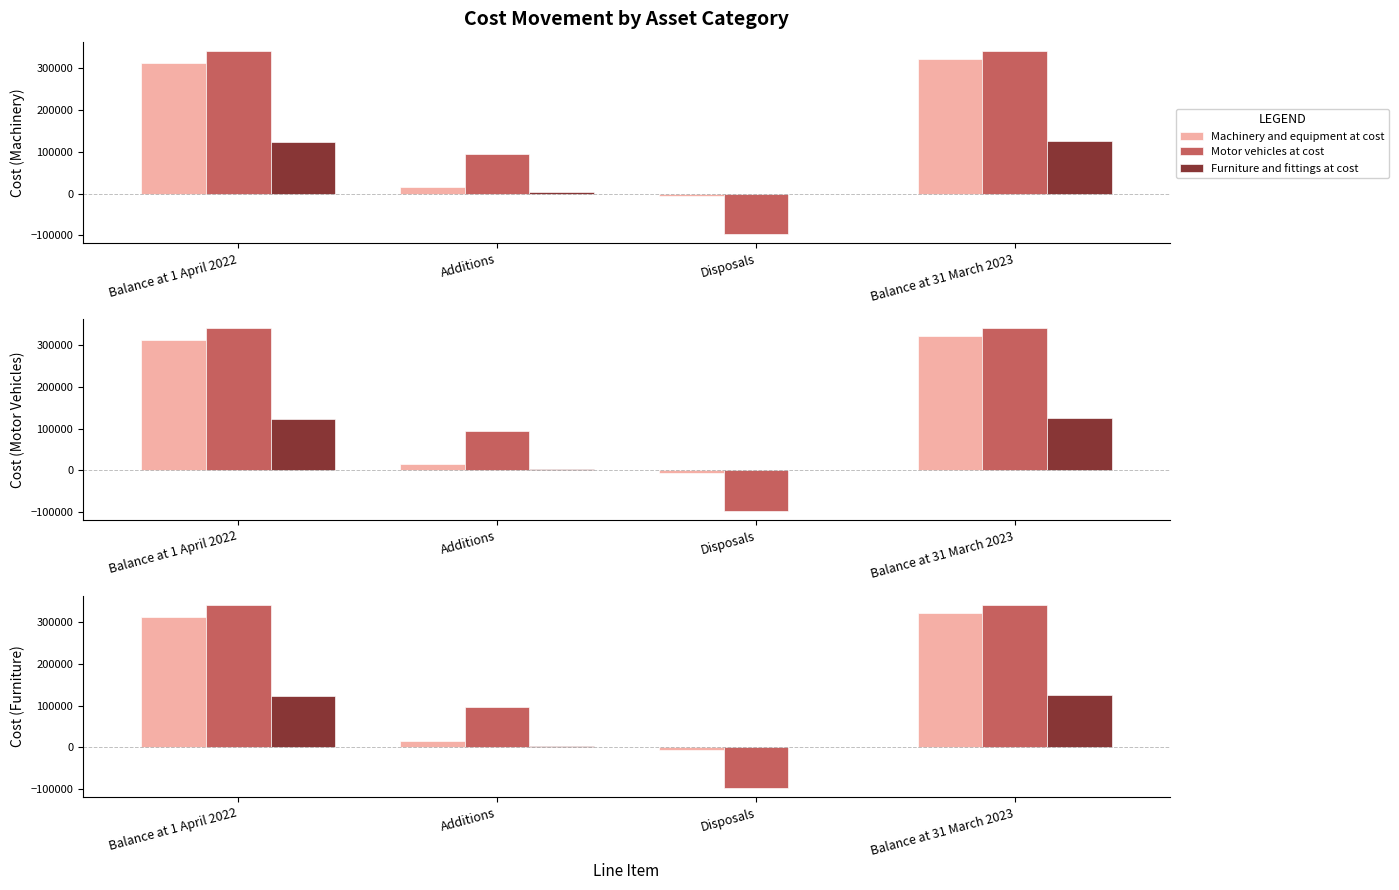

What is the average value of the Motor vehicles at cost series?

169680